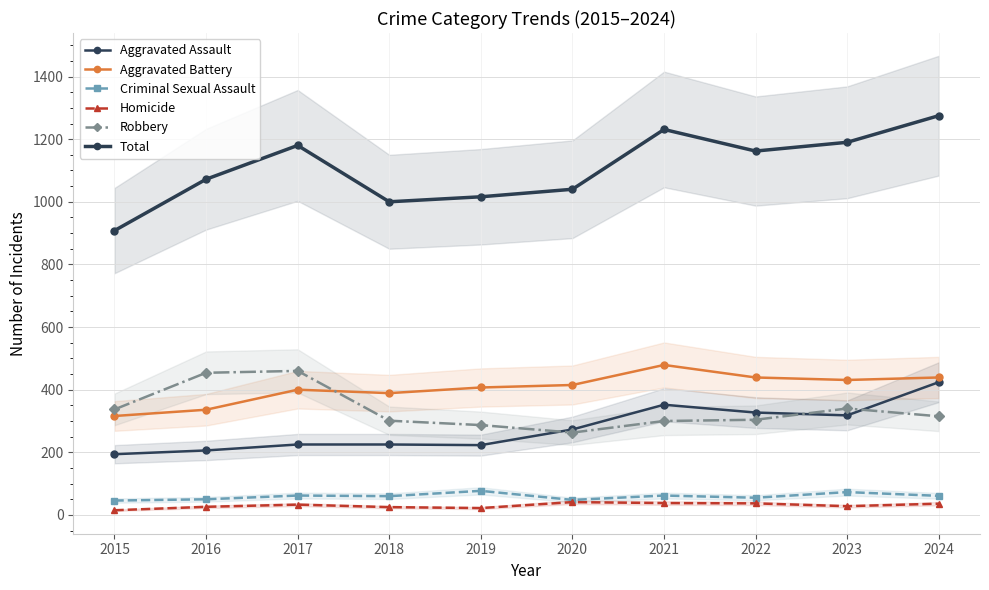

At how many categories does at least one series exceed 434?

10